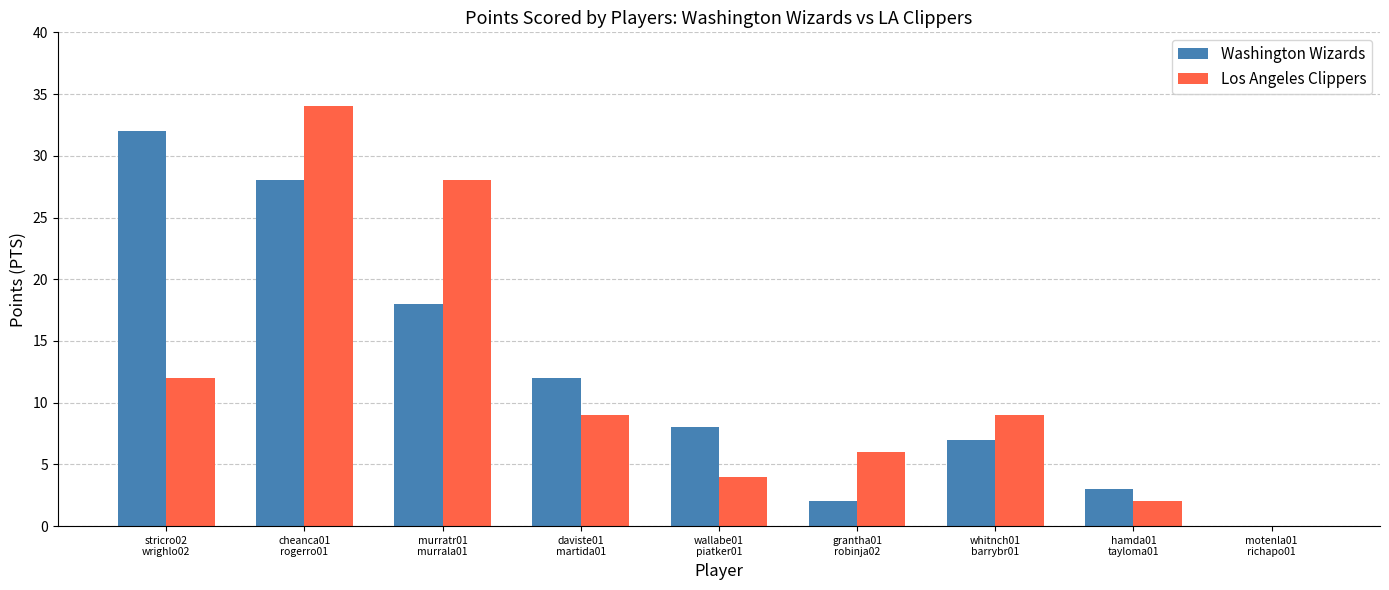

What is the sum of all Washington Wizards values?

110